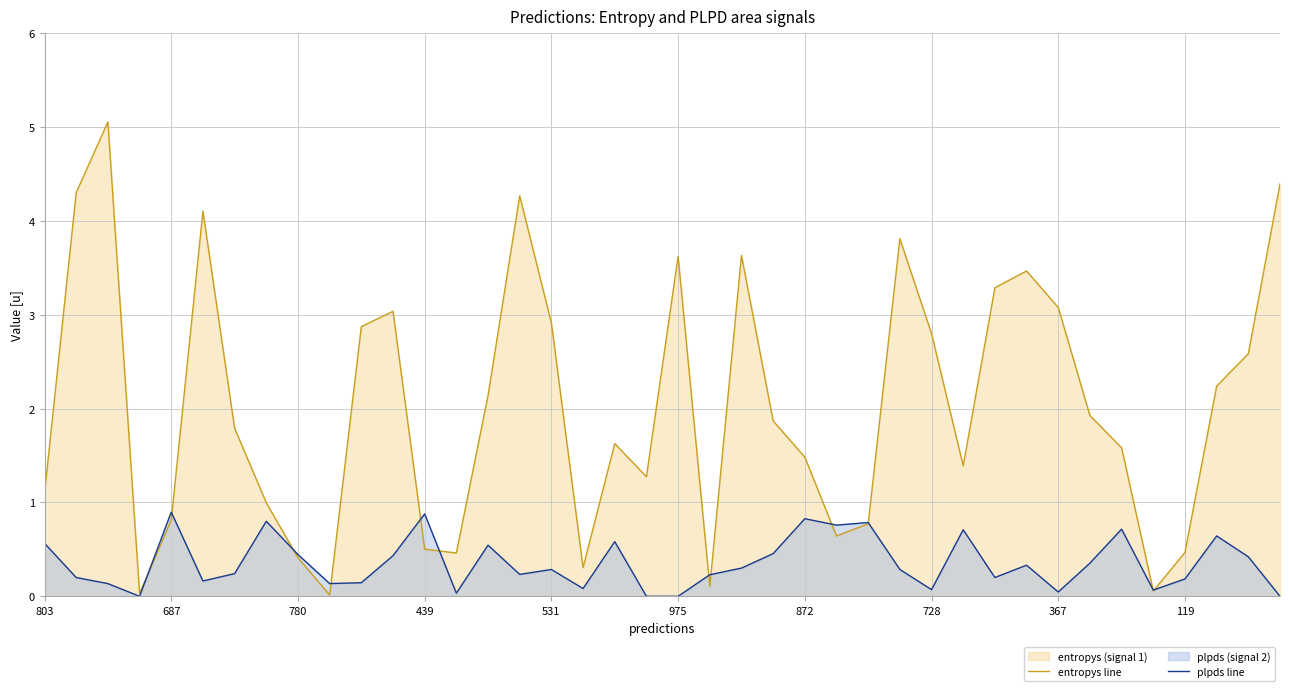

At which label is entropys line closest to 2?

33